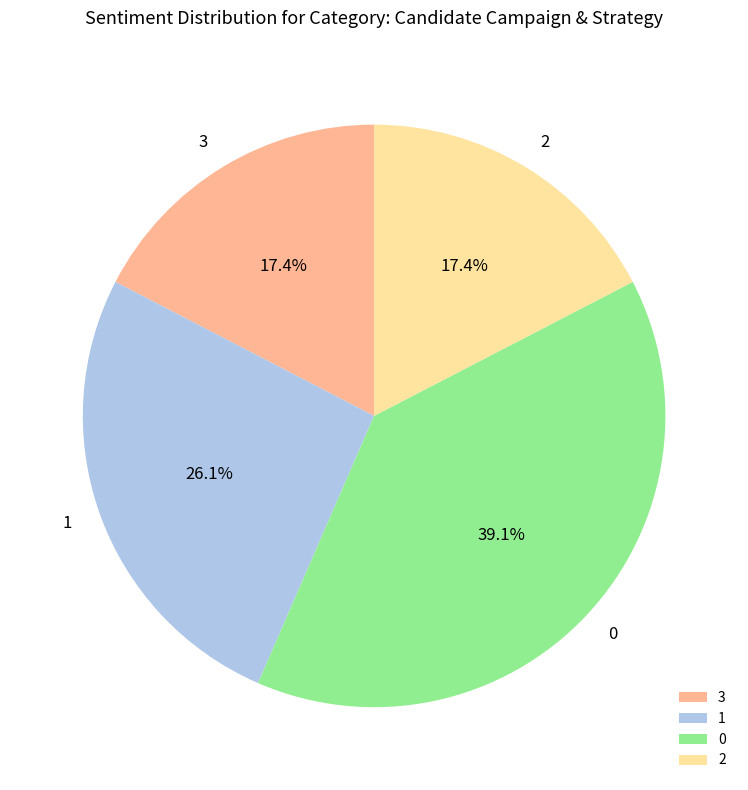

To the nearest percent, what is the difference between the largest and smallest slice percentages?

22%